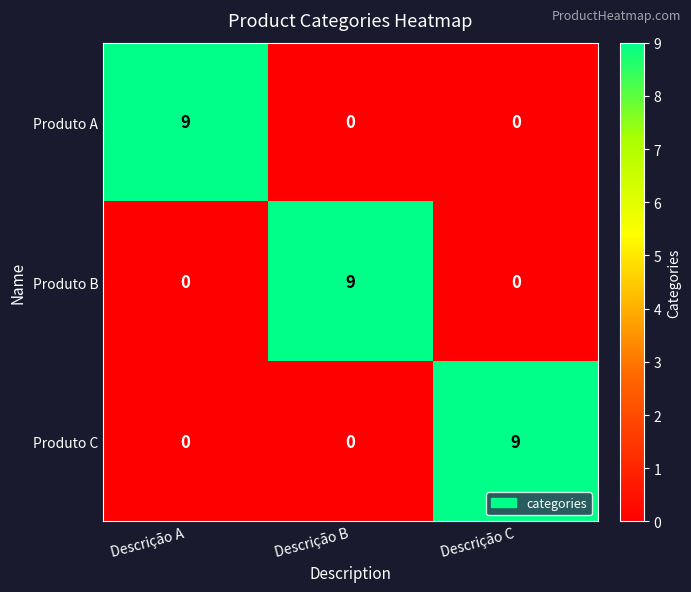

At how many categories does at least one series exceed 7?

3